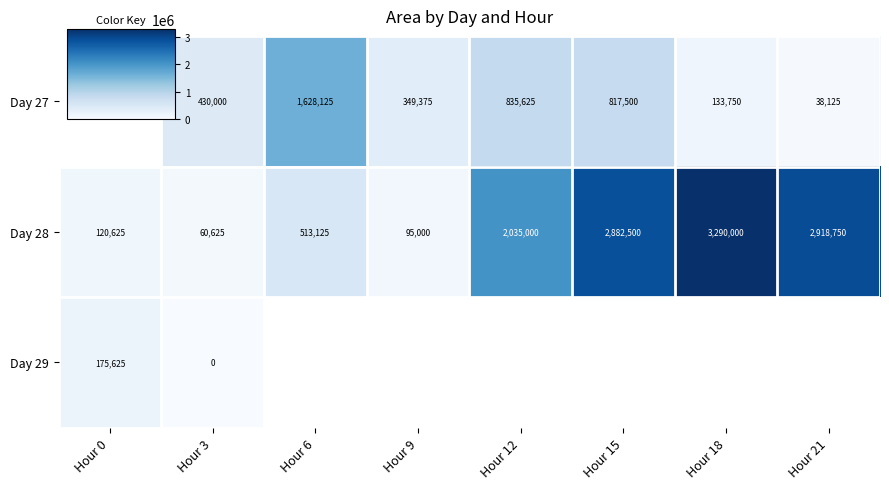

At which label is Day 28 closest to 1675312?

Hour 12